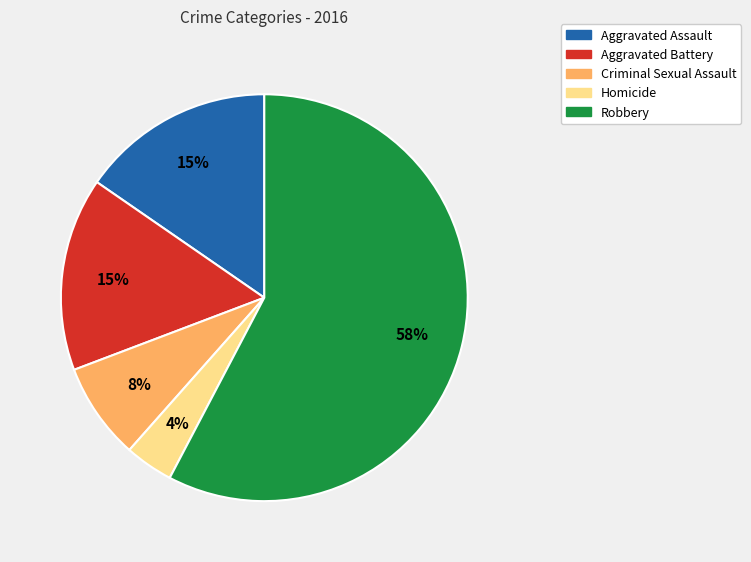

Which category has the smallest portion of the pie?

Homicide